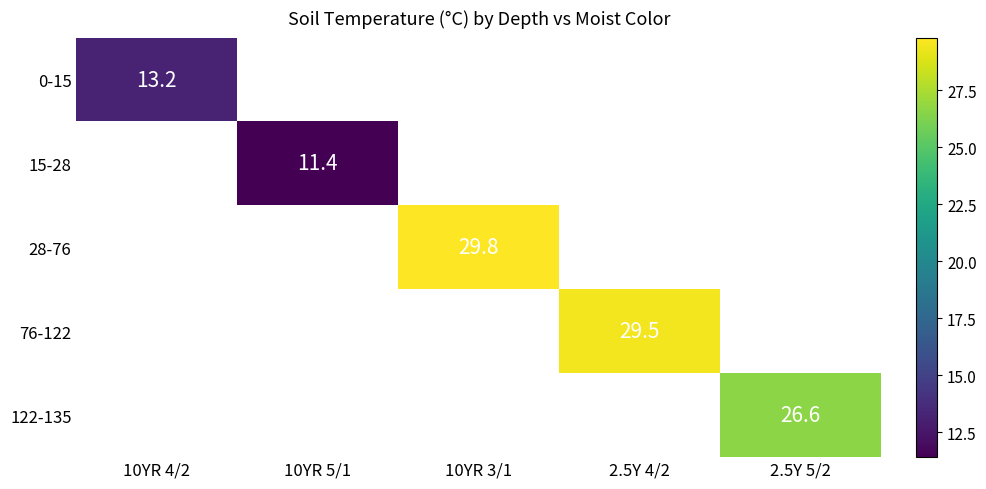

The value of 28-76 at 10YR 3/1 is 10.0. True or false?

False